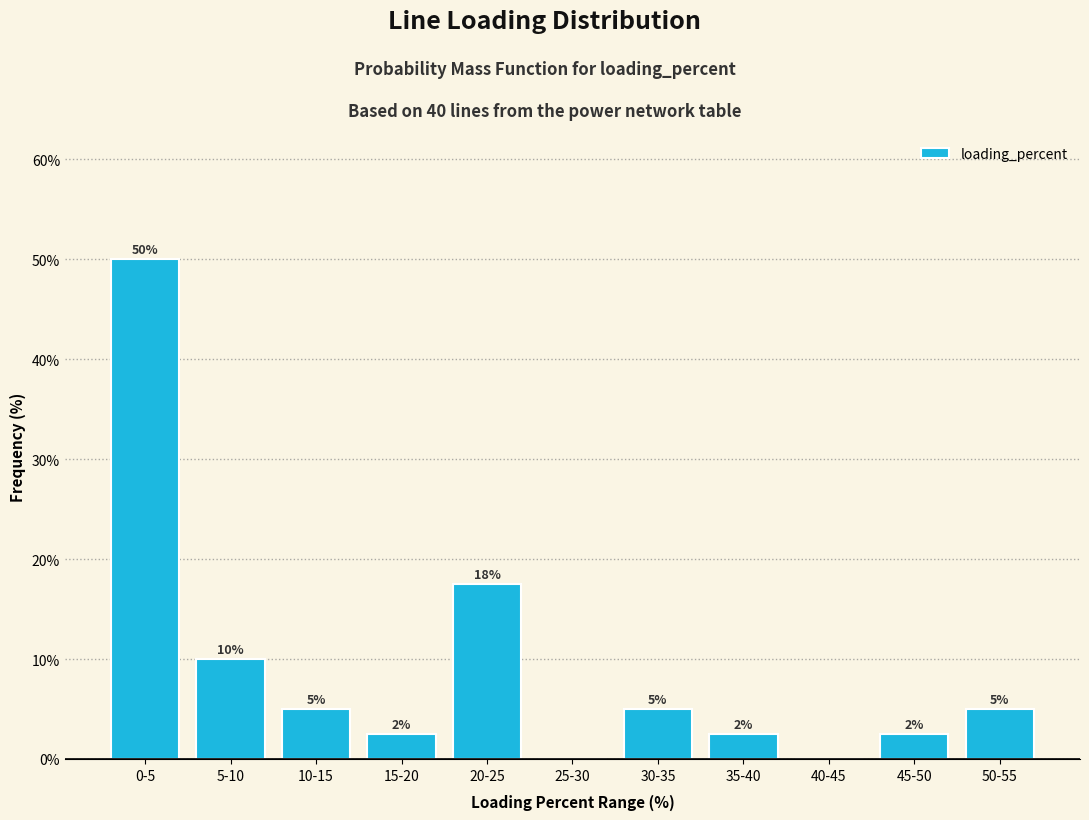

What is the change in value from 0-5 to 30-35?

-45.0